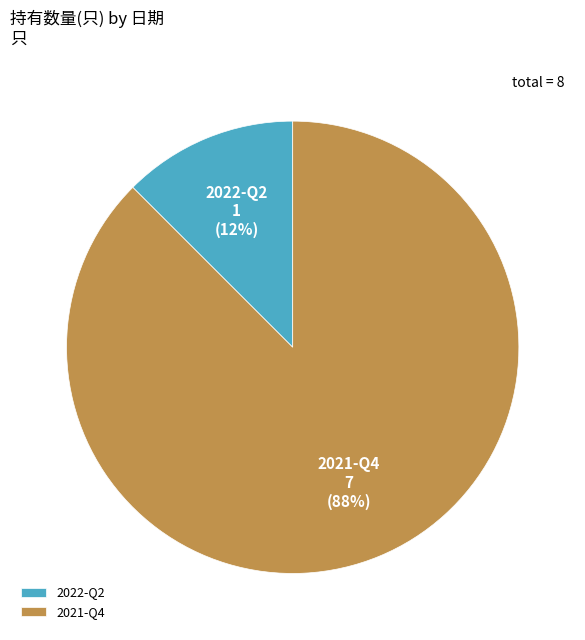

Combined, do 2022-Q2 and 2021-Q4 account for over 50%?

Yes